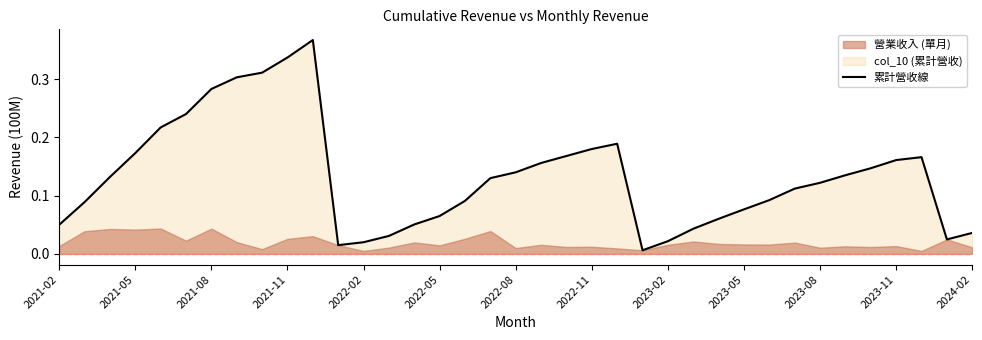

Where is the data nearest to the value 0?

23